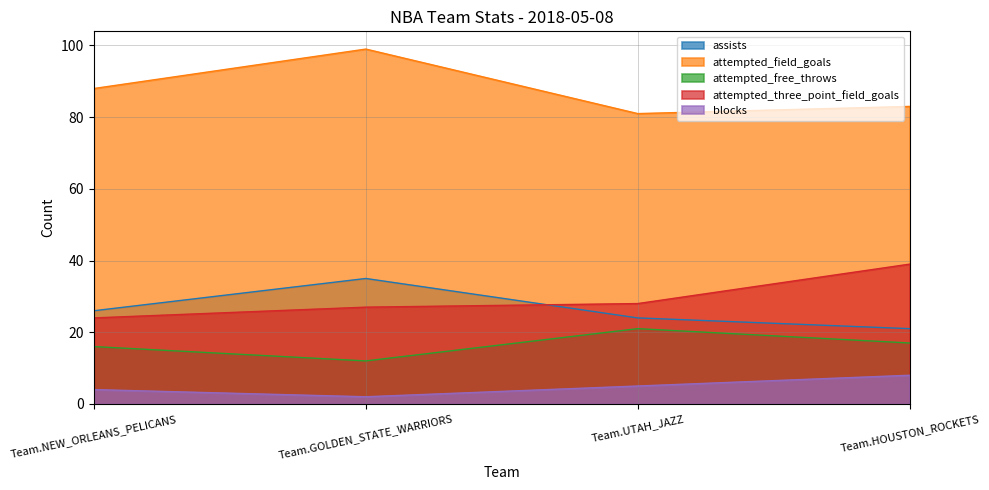

Where does the attempted_free_throws series first go above 17?

Team.UTAH_JAZZ